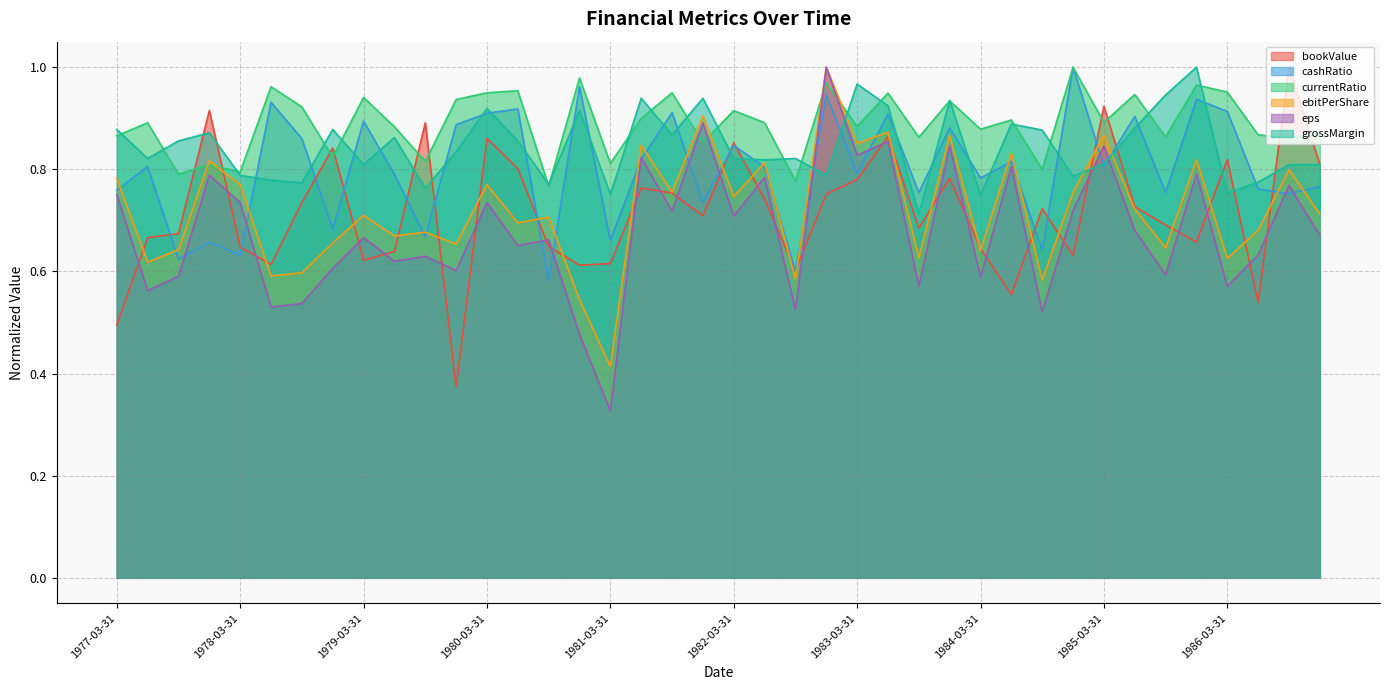

Count the grossMargin values in the range 0 to 1.

40